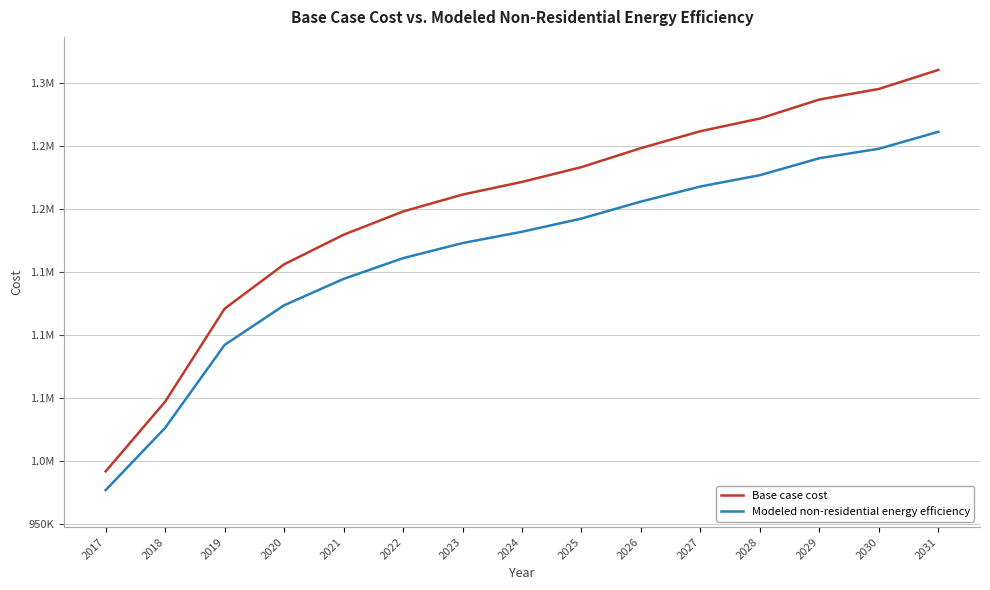

Rank the series at 2027 from highest to lowest value.

Base case cost, Modeled non-residential energy efficiency